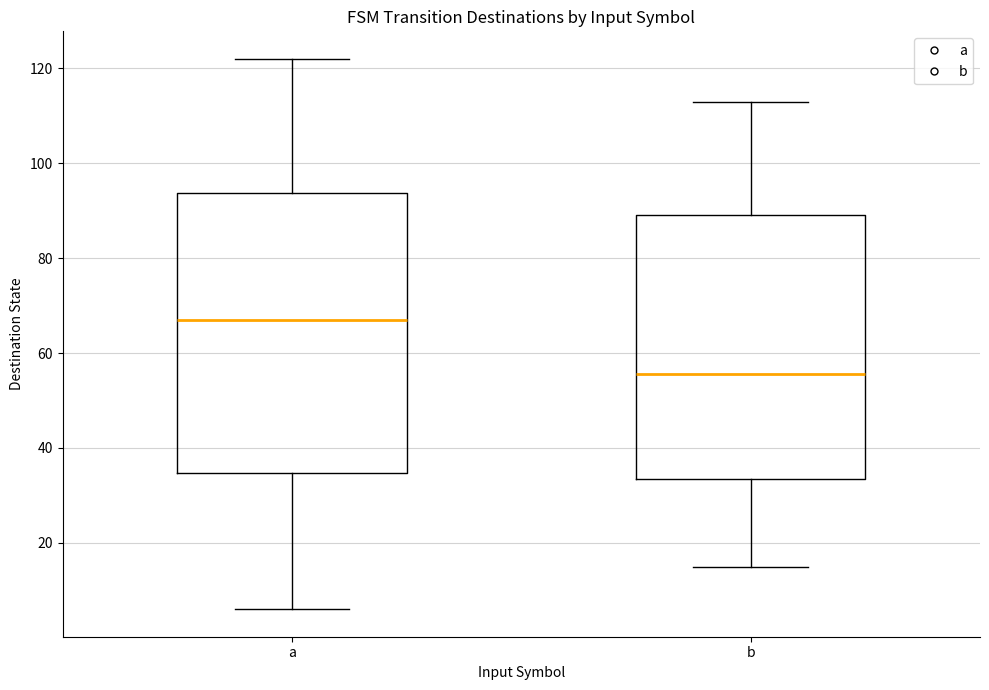

Where does the upper whisker of the box for a end on the y-axis? The values are not printed on the chart, so give them approximately, as read against the axis.

122